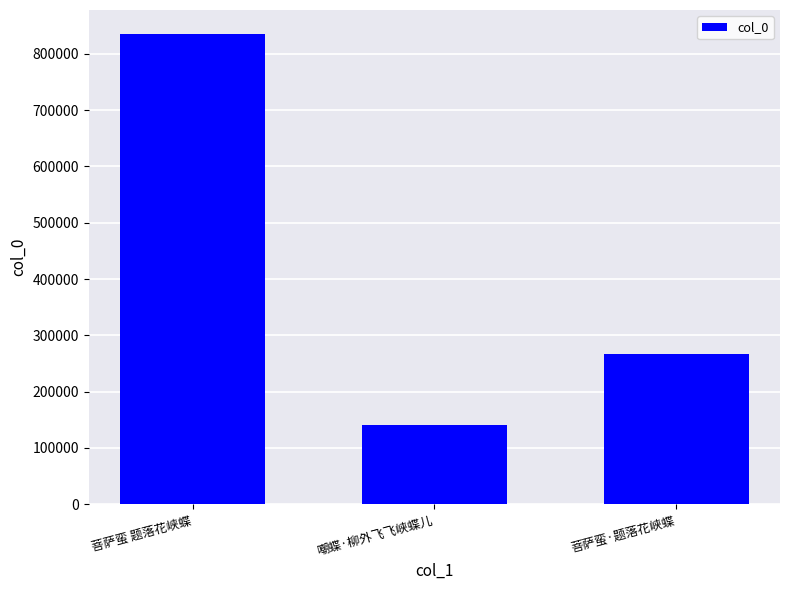

What is the change in value from 菩萨蛮 题落花峡蝶 to 嘲蝶·柳外飞飞峡蝶儿?

-695058